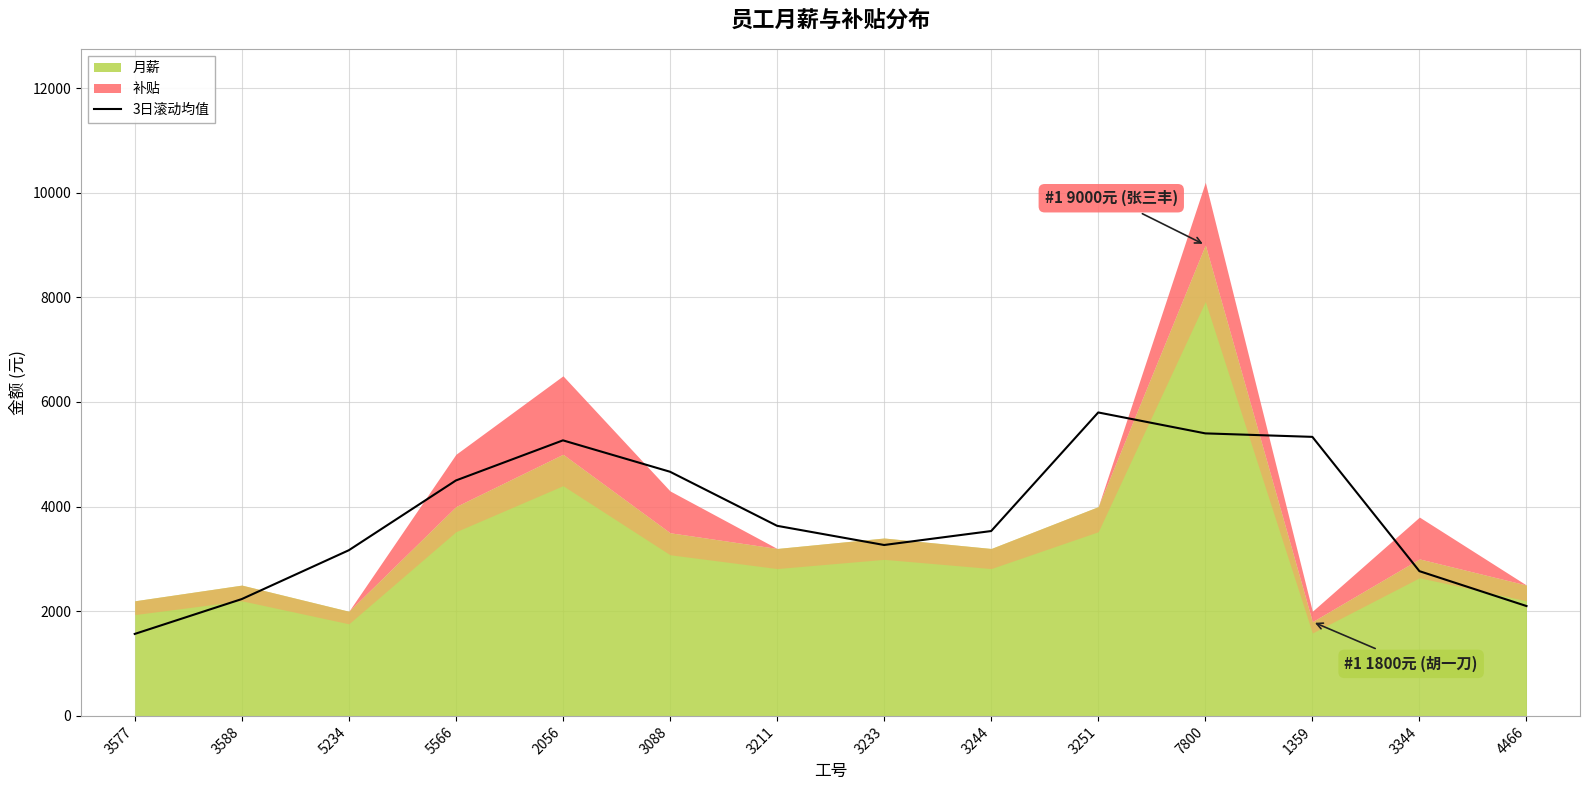

Reading left to right, what are all the values shown in this chart?

1566.7	2233.3	3166.7	4500.0	5266.7	4666.7	3633.3	3266.7	3533.3	5800.0	5400.0	5333.3	2766.7	2100.0